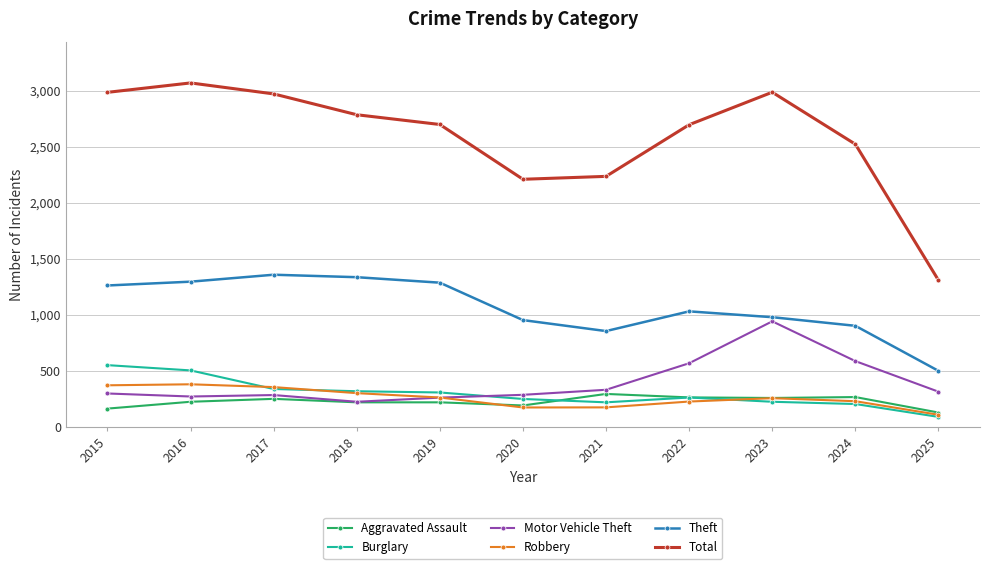

What is the value of the Burglary point at the 6th from the left?

250